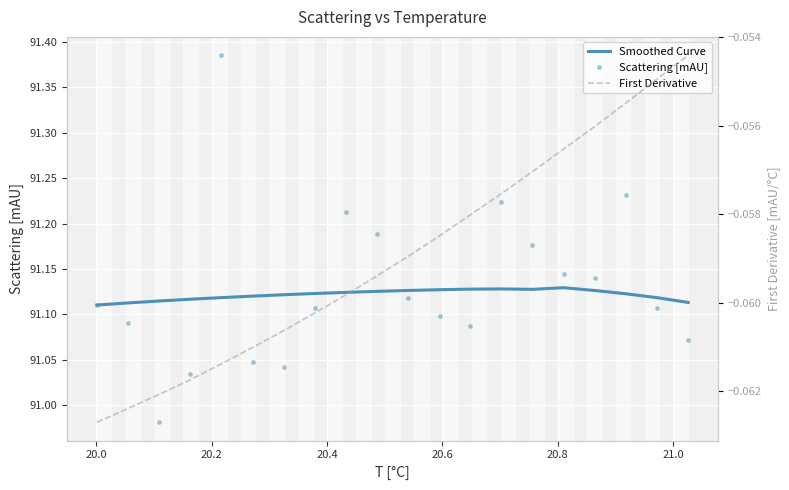

List the series in order of their peak value, lowest first.

First Derivative, Smoothed Curve, Scattering [mAU]